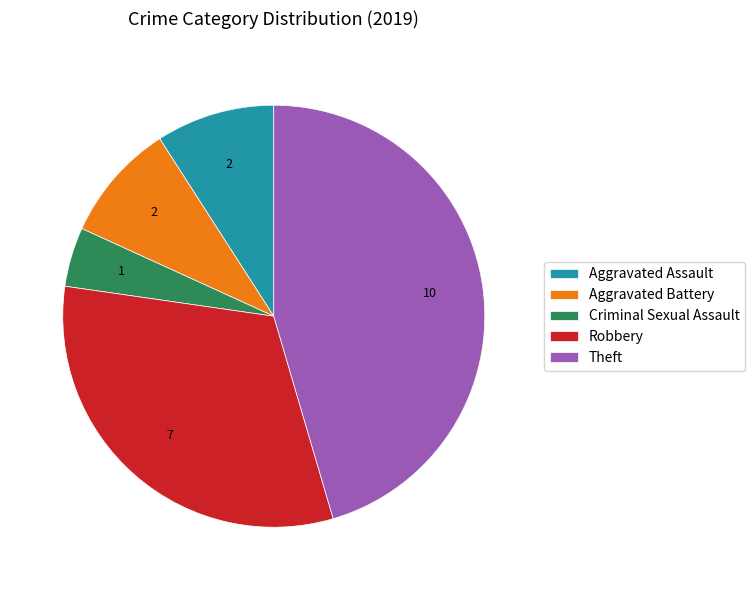

Is it true that Theft is 54% of the pie?

False